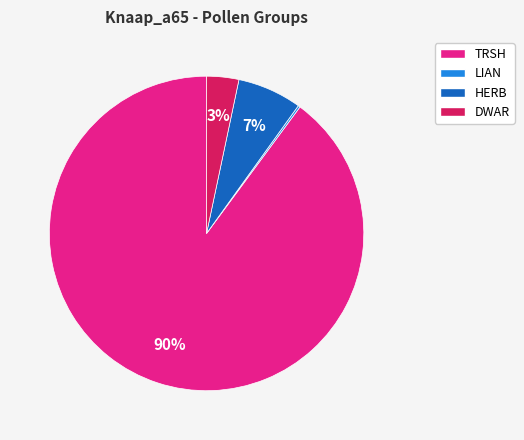

To the nearest percent, what percentage of the pie is HERB?

7%